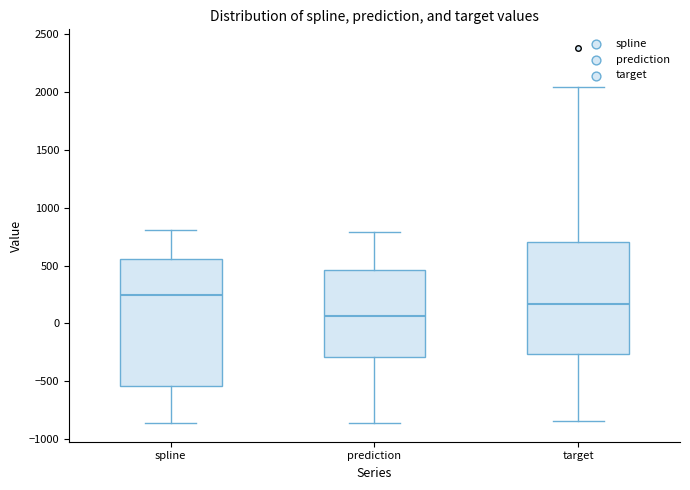

Which box's median line is the lowest?

prediction